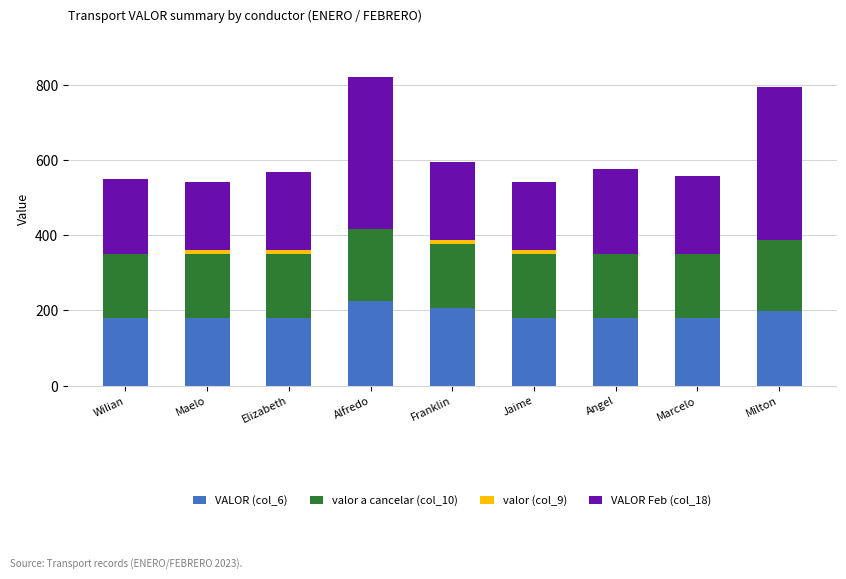

Are the bars horizontal?

No